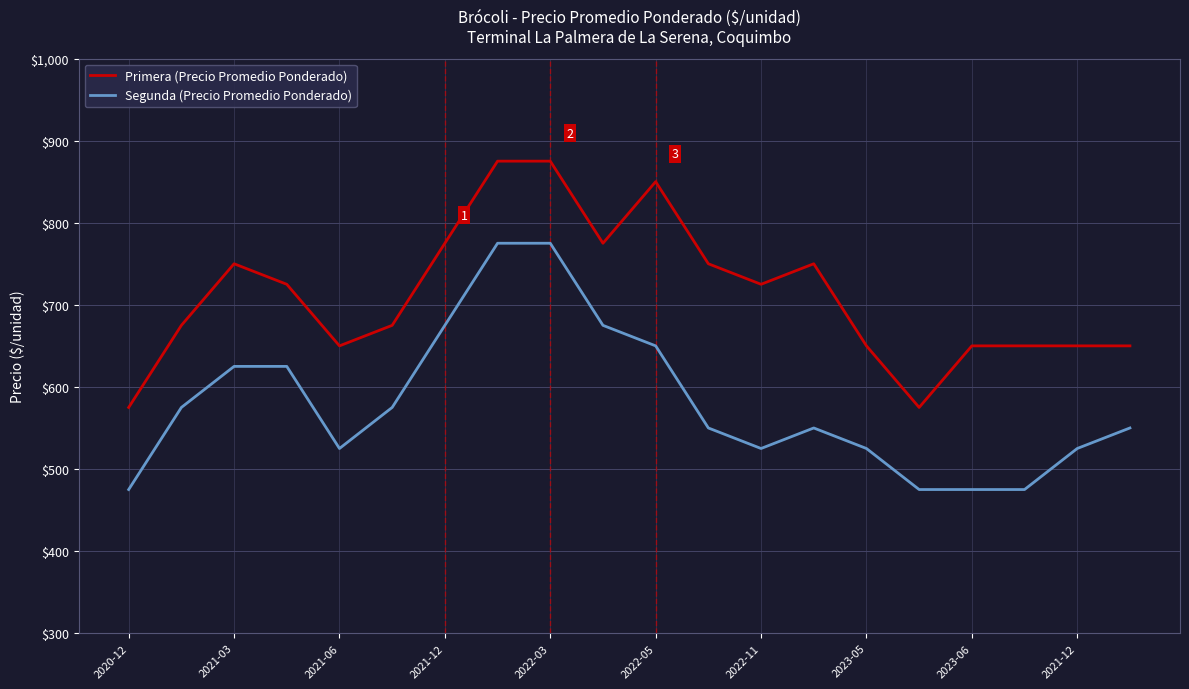

What is the maximum value shown in the chart?

875